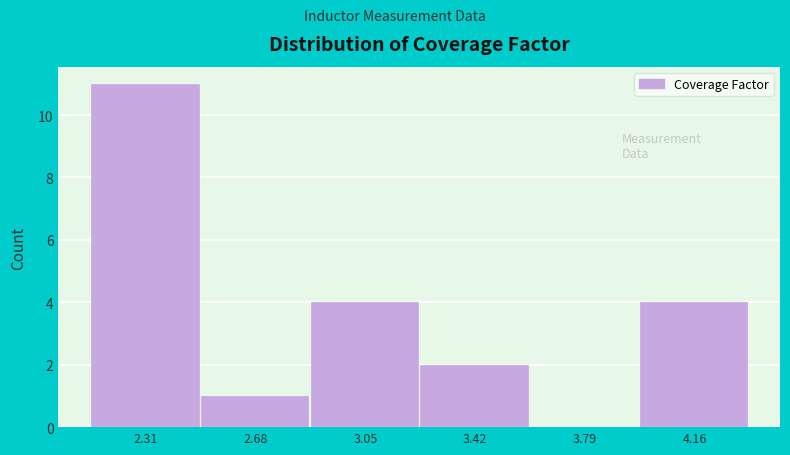

Reading left to right, transcribe this chart: for each bar, give the range it covers on the x-axis and its height. Neither the bar edges nor the heights are printed on the chart, so give them approximately, as read against the axes.

2.15 to 2.50: 11
2.50 to 2.85: 1
2.85 to 3.25: 4
3.25 to 3.60: 2
3.60 to 3.95: 0
3.95 to 4.35: 4